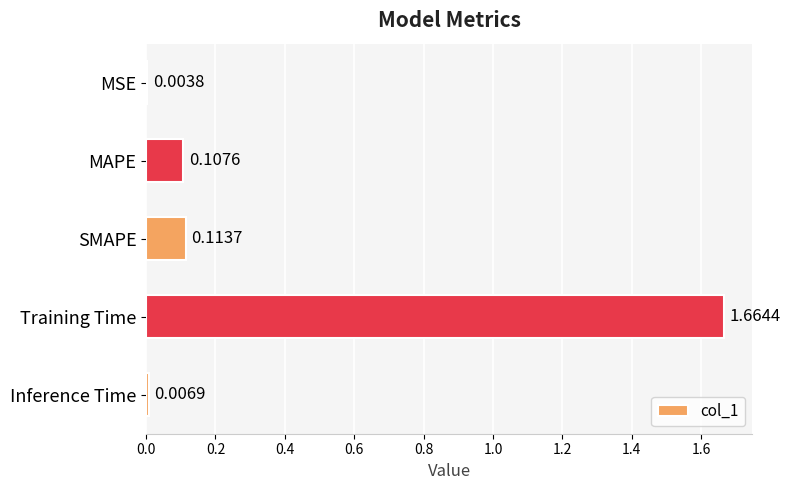

Are the bars grouped side by side (vs. stacked)?

No